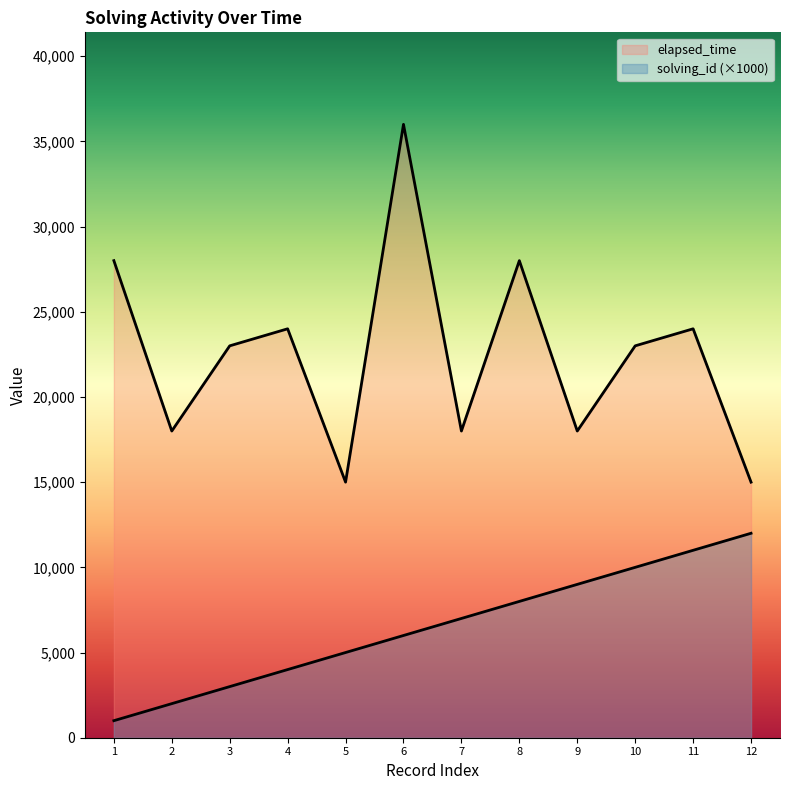

Which series has the largest range (max minus min)?

elapsed_time